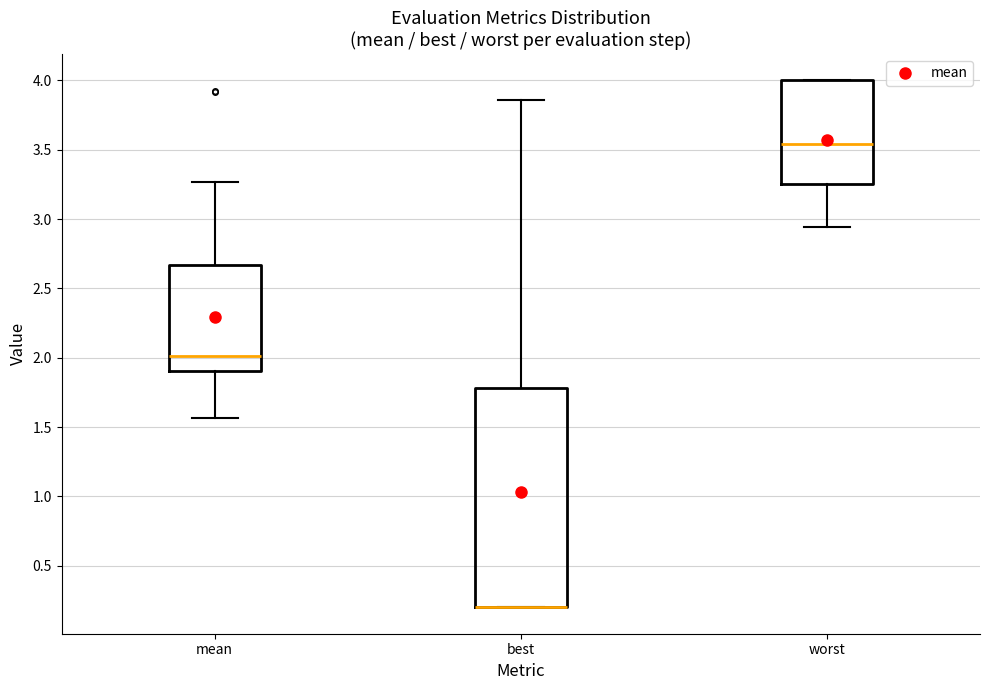

Reading left to right, read every box against the y-axis: the position of its median line, the range the box covers, and the ends of its whiskers. The values are not printed on the chart, so give them approximately, as read against the axis.

mean: median 2.00, box 1.90 to 2.65, whiskers 1.55 to 3.25
best: median 0.20 (drawn on the box's lower edge), box 0.20 to 1.80, whiskers 0.20 to 3.85
worst: median 3.55, box 3.25 to 4.00, whiskers 2.95 to 4.00